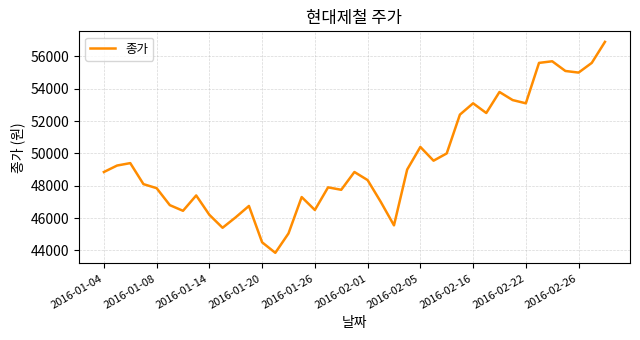

What is the maximum value shown in the chart?

56900